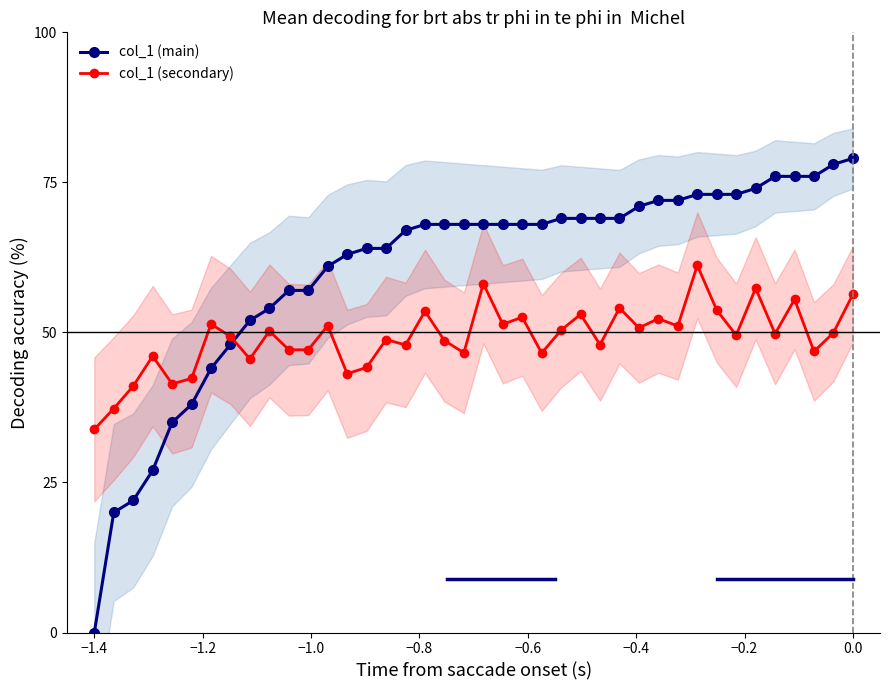

Which series has the widest spread of values?

col_1 (main)